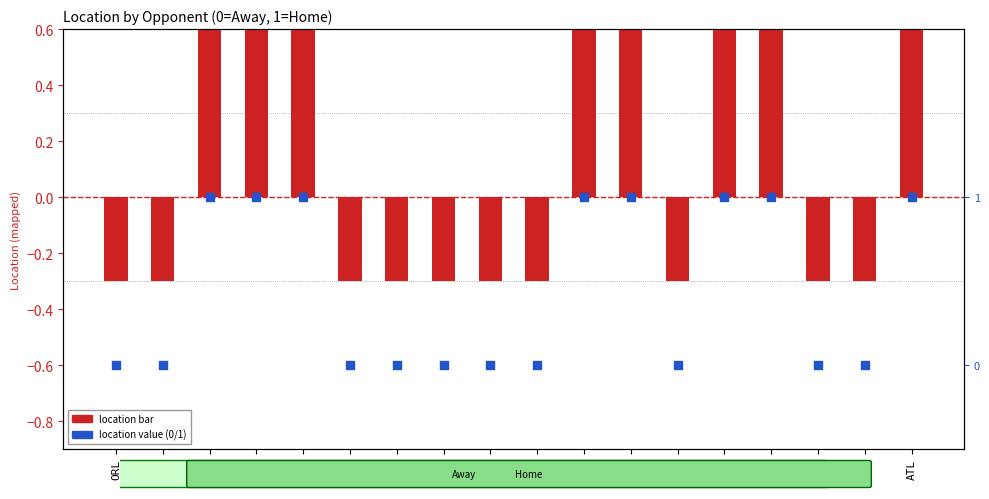

Which series has the largest Y range (max minus min)?

Location (1=Home, 0=Away)